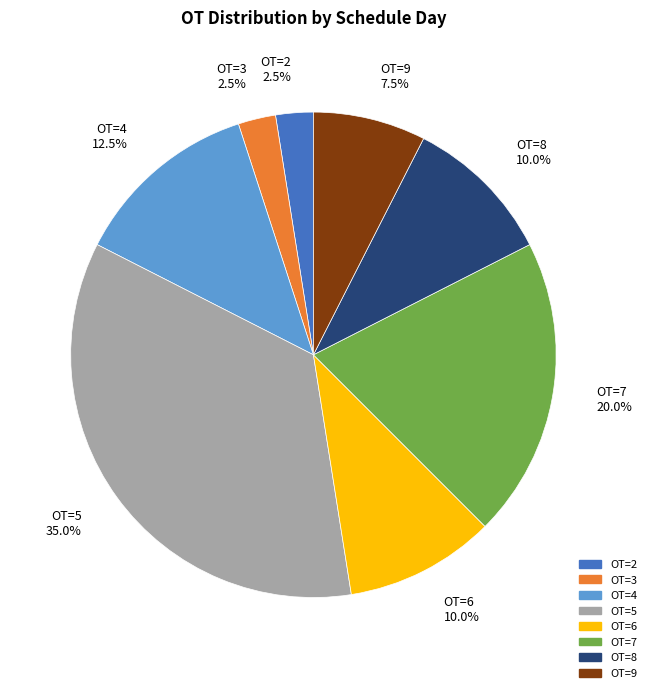

Between OT=5 and OT=8, which is larger?

OT=5